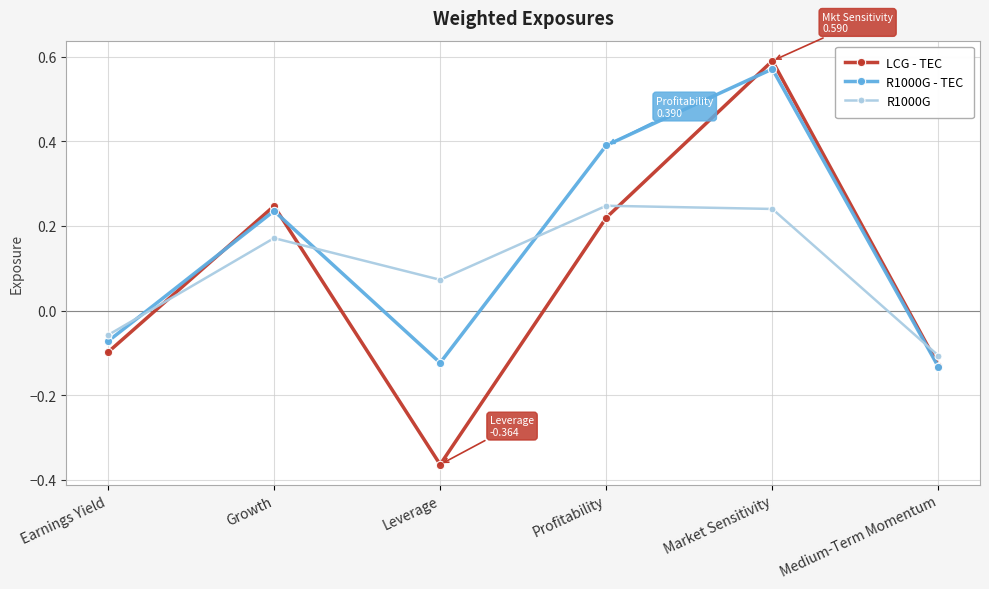

What is the label of the 1st point from the left?

Earnings Yield